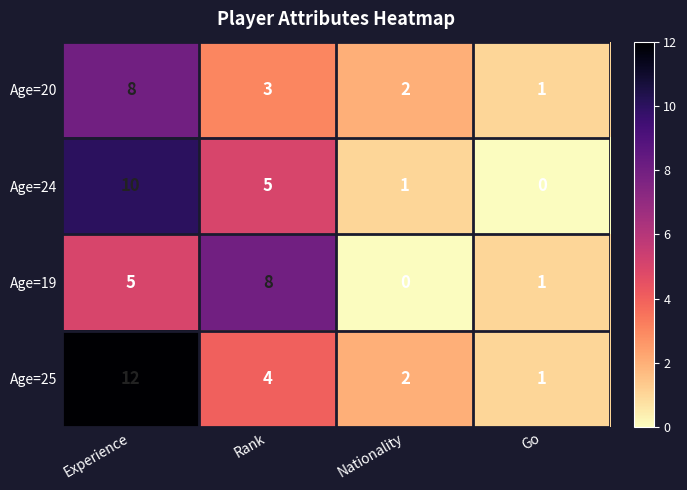

Which series has the largest range (max minus min)?

Age=25